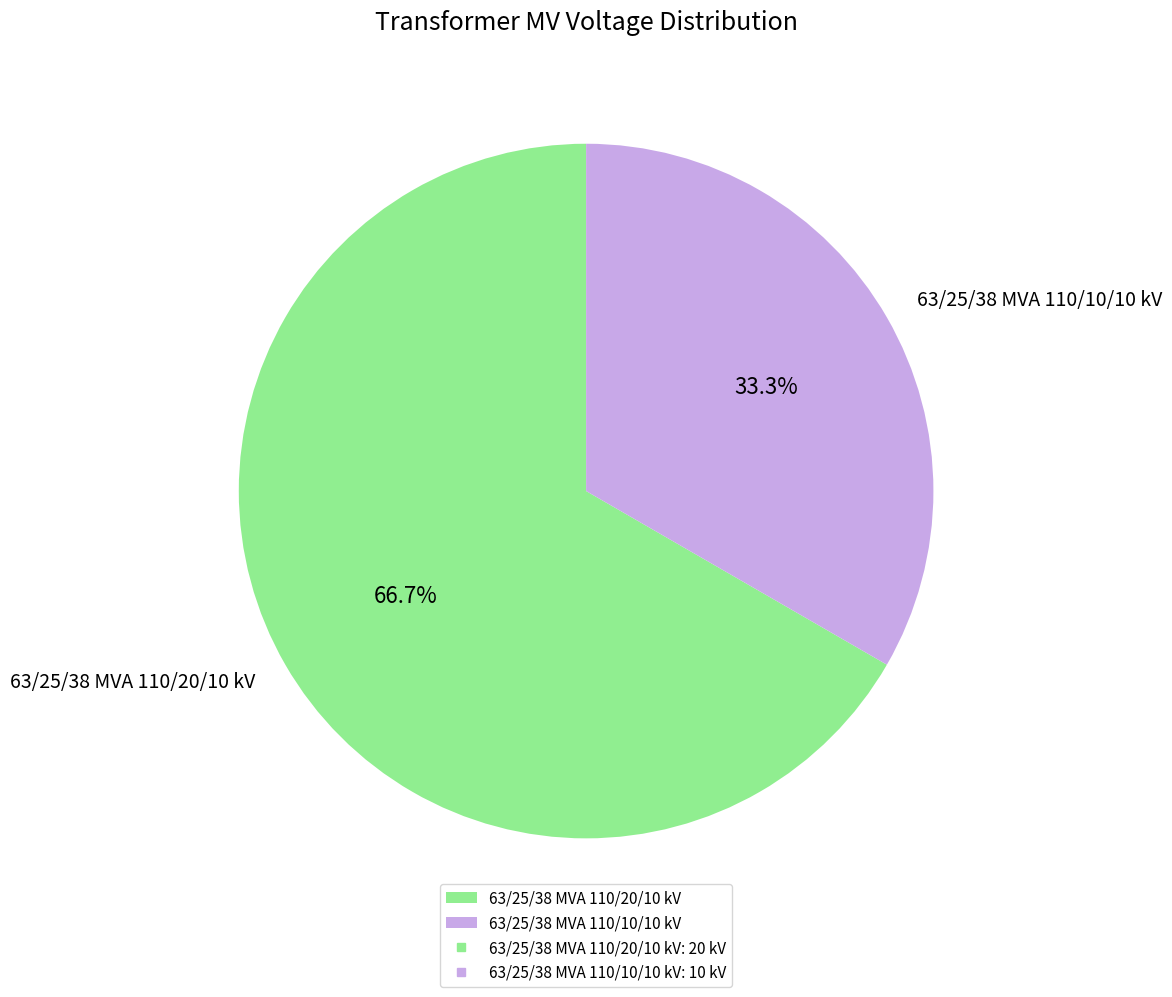

Does 63/25/38 MVA 110/10/10 kV account for over 50% of the chart?

No